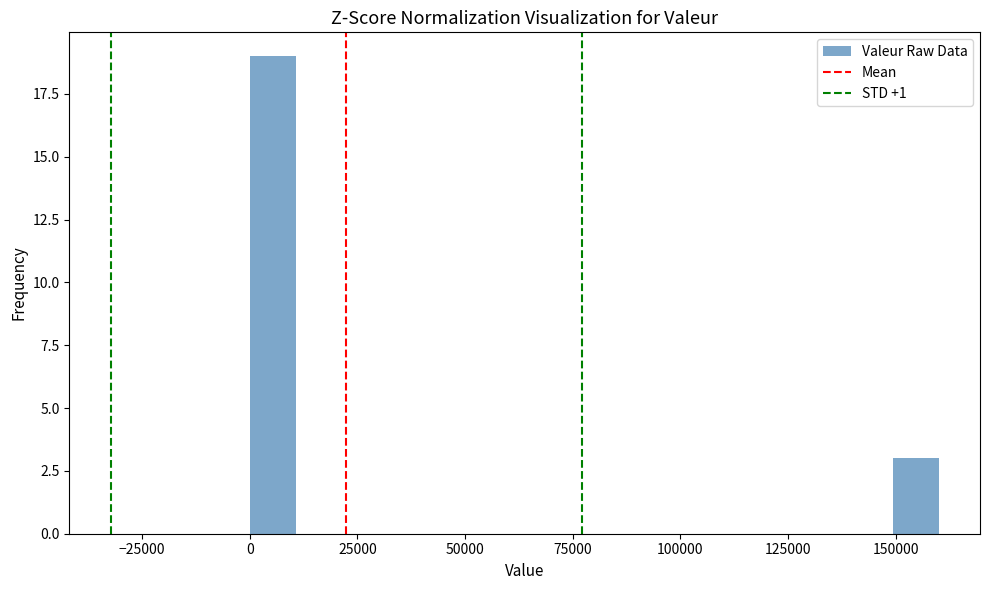

Read against the x-axis, roughly where is the centre of the tallest bar?

5000